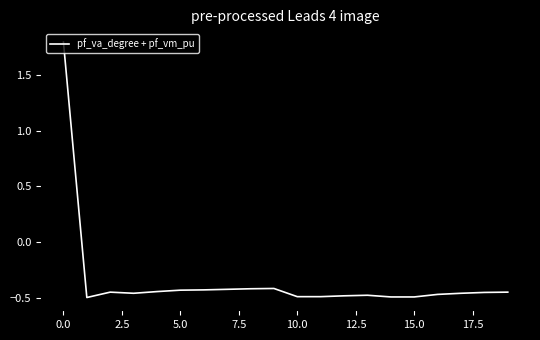

What is the maximum value shown in the chart?

1.8